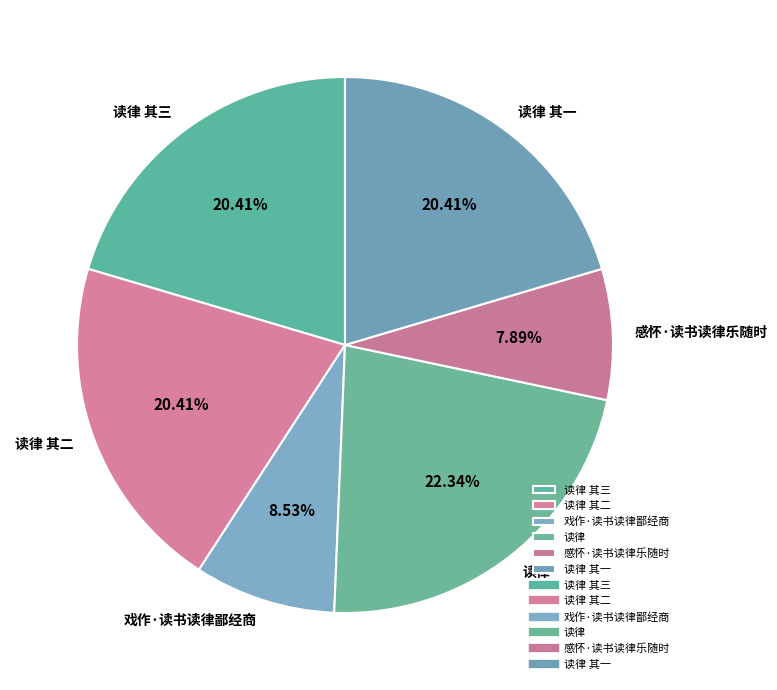

What is the largest slice in the pie chart?

读律